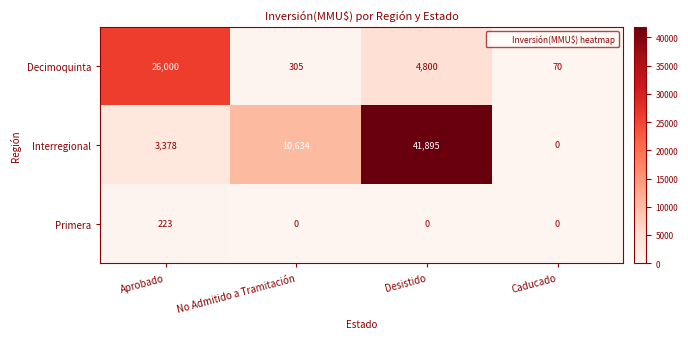

The value of Interregional at Aprobado is 1120. True or false?

False